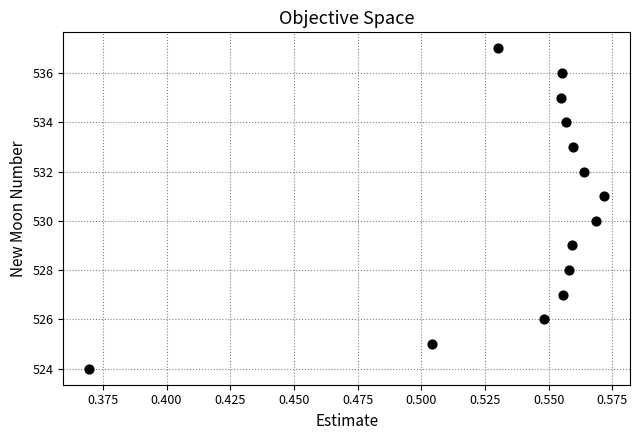

What is the range of Y values (max minus min)?

13